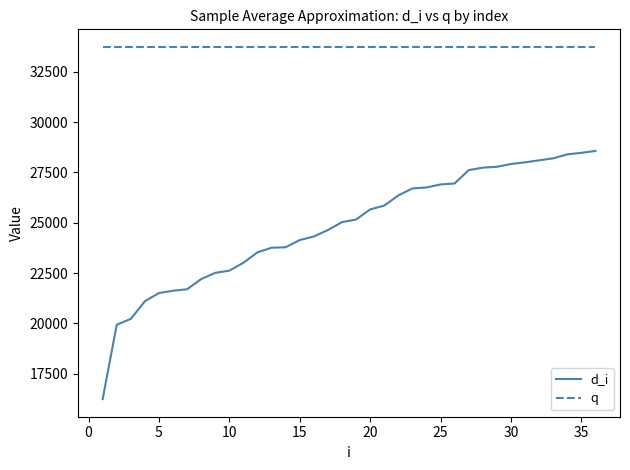

Is this an area chart (filled region under the line)?

No